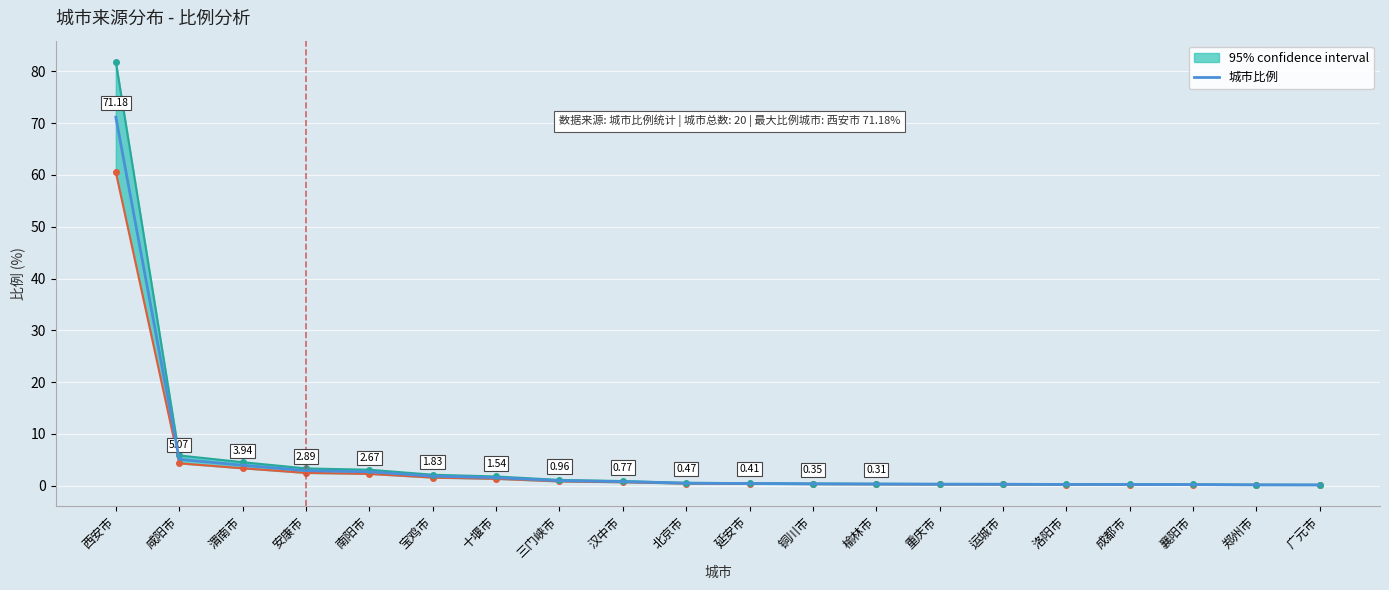

What is the approximate value at 成都市?

0.2